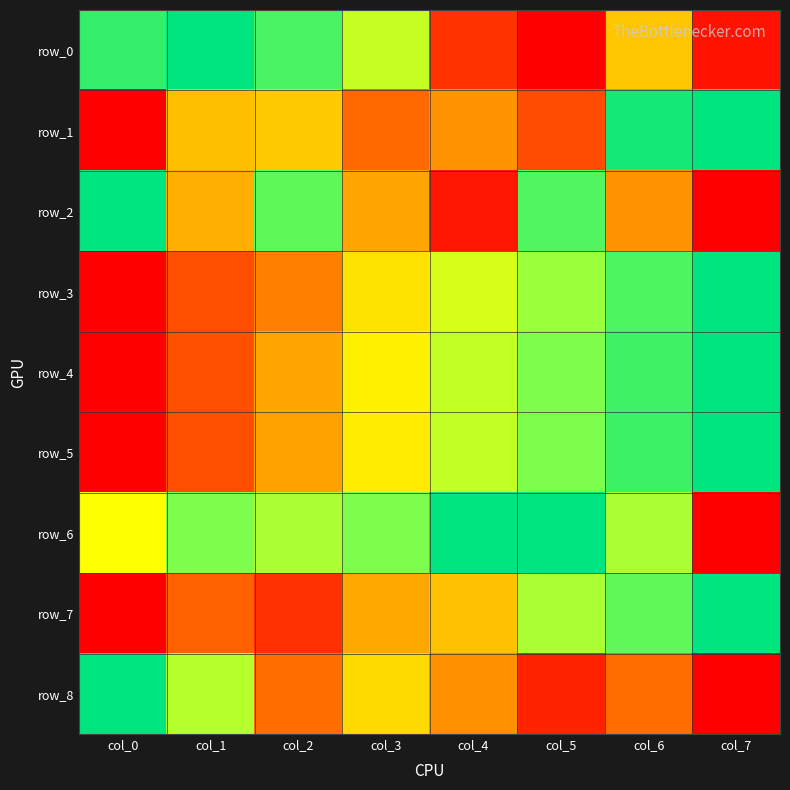

Which series has the widest spread of values?

row_0